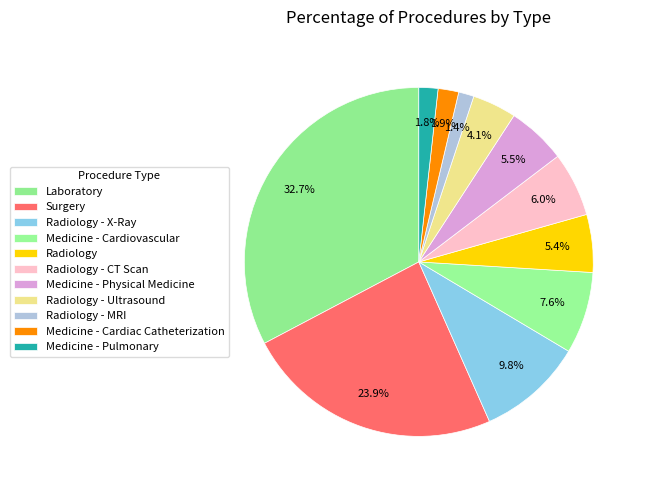

Count the number of slices in the pie.

11